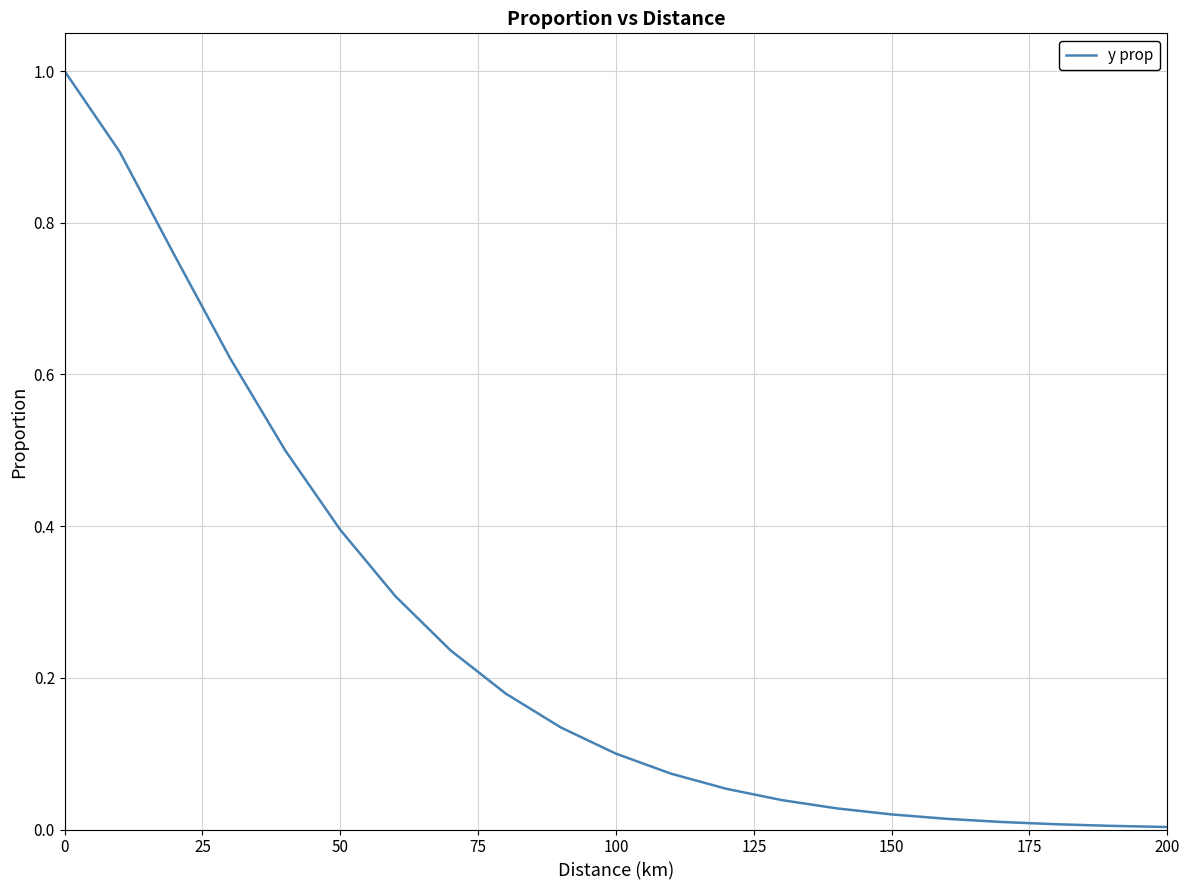

What is the difference between the maximum and minimum values?

1.0